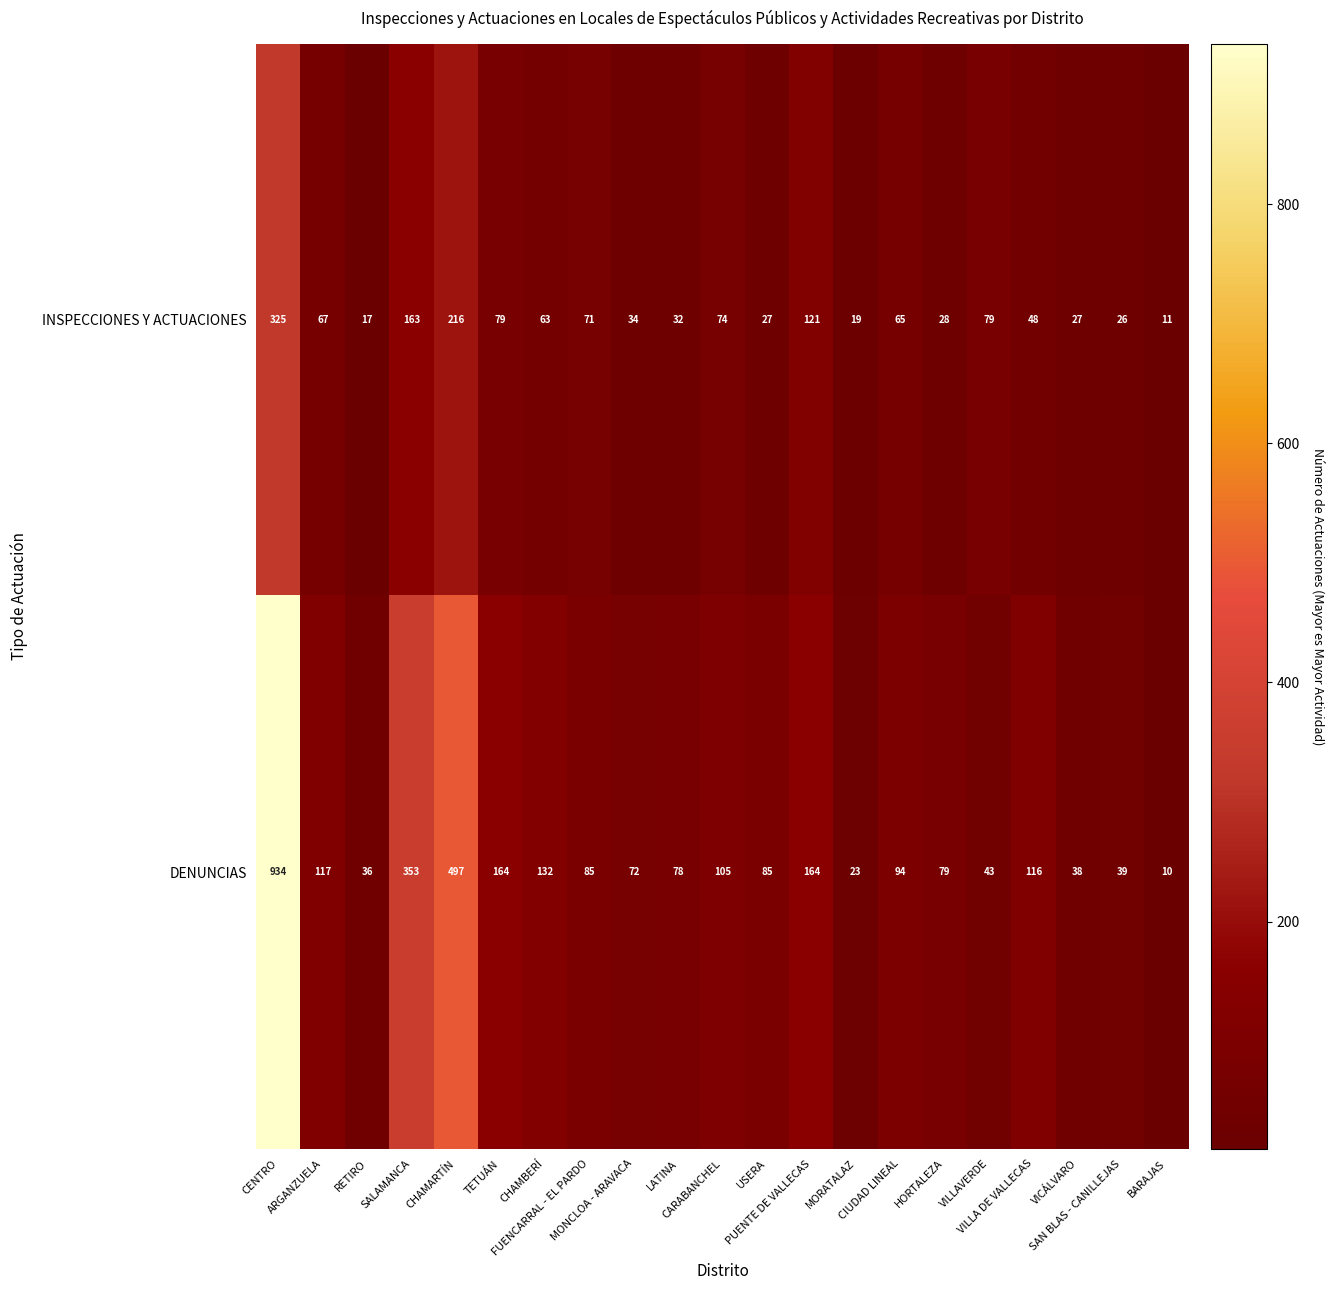

What is the average value of the INSPECCIONES Y ACTUACIONES series?

76